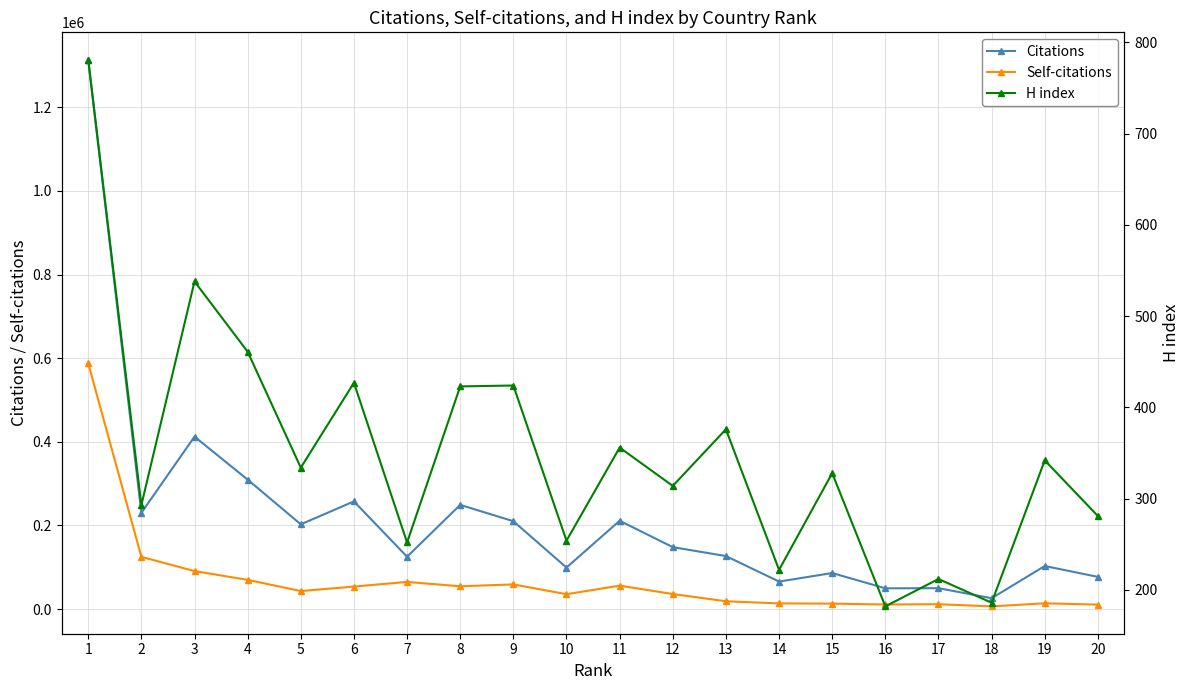

The value of H index at 12 is 101. True or false?

False